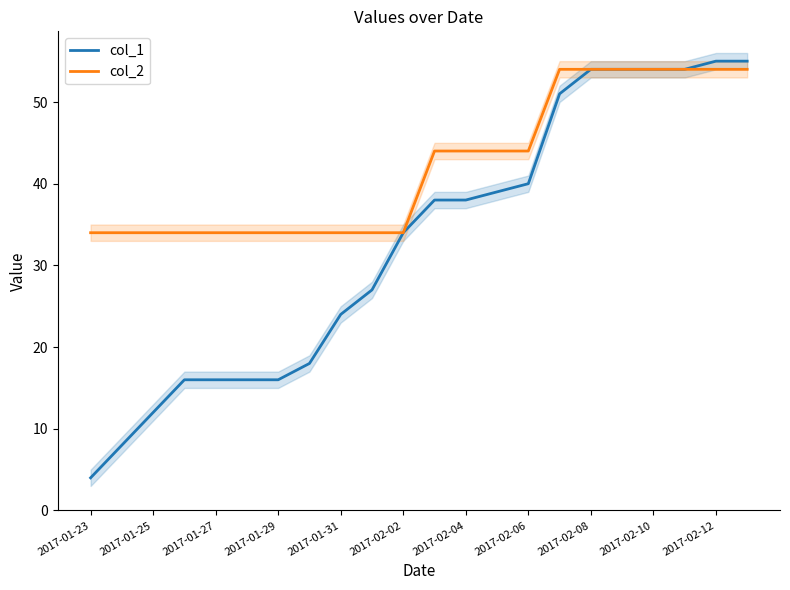

True or false: col_2 has a value of 8 at 2017-01-25.

False